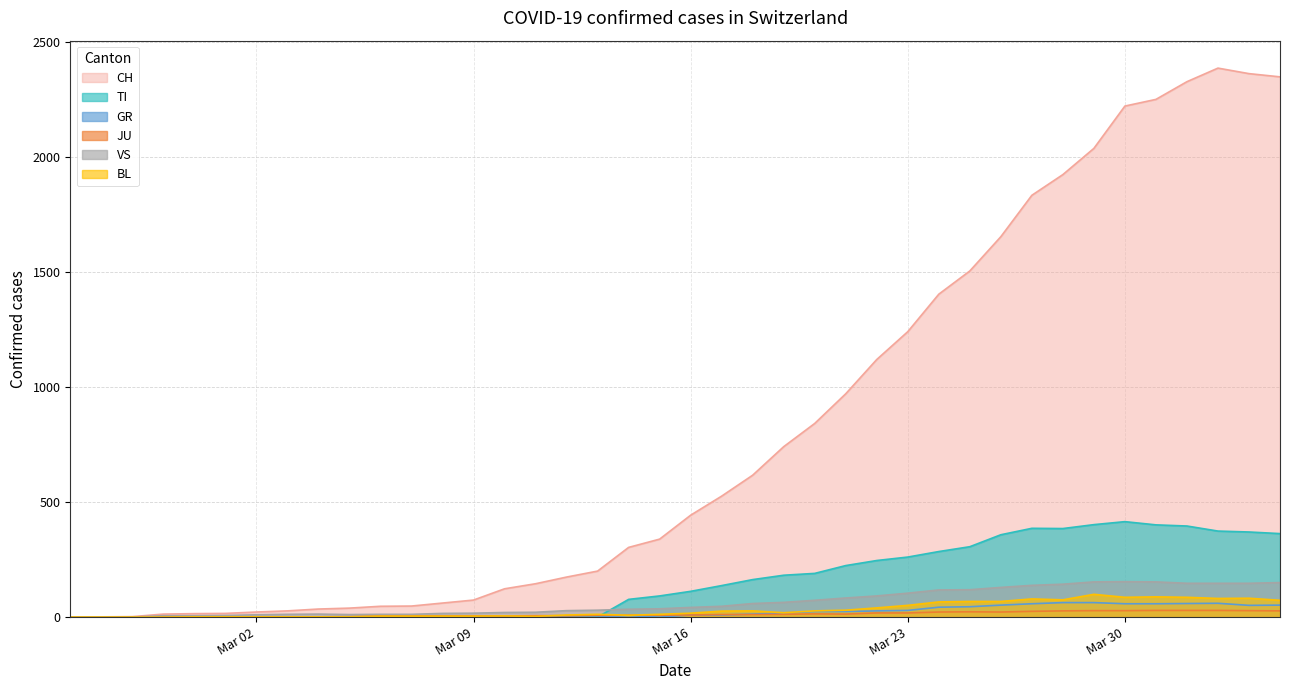

Is it true that CH equals 0 at 2020-02-26?

False